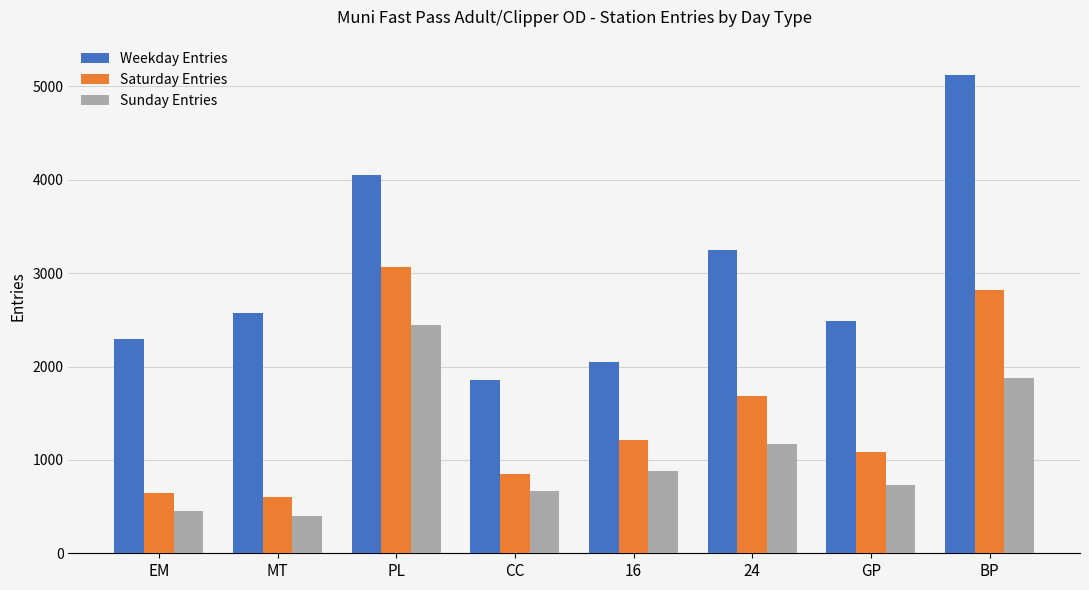

Which label corresponds to the largest value in the chart?

BP